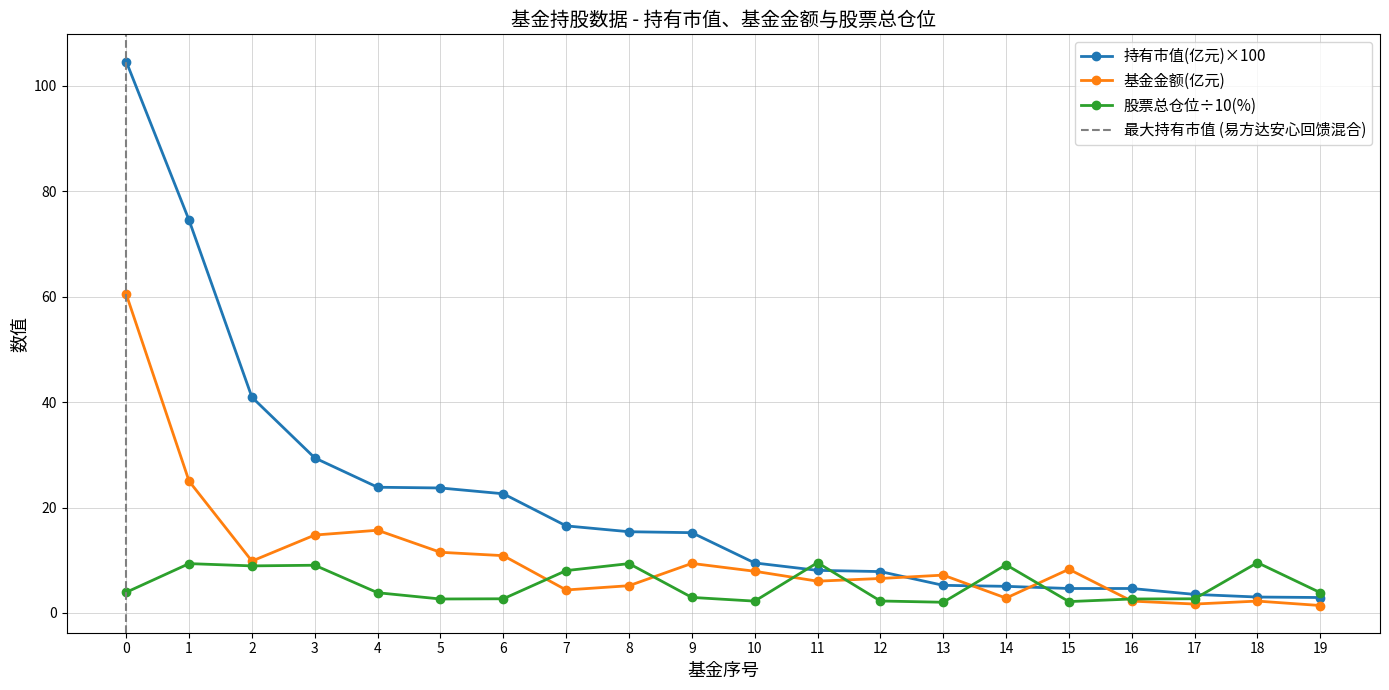

At which category does the chart reach its minimum across all series?

19